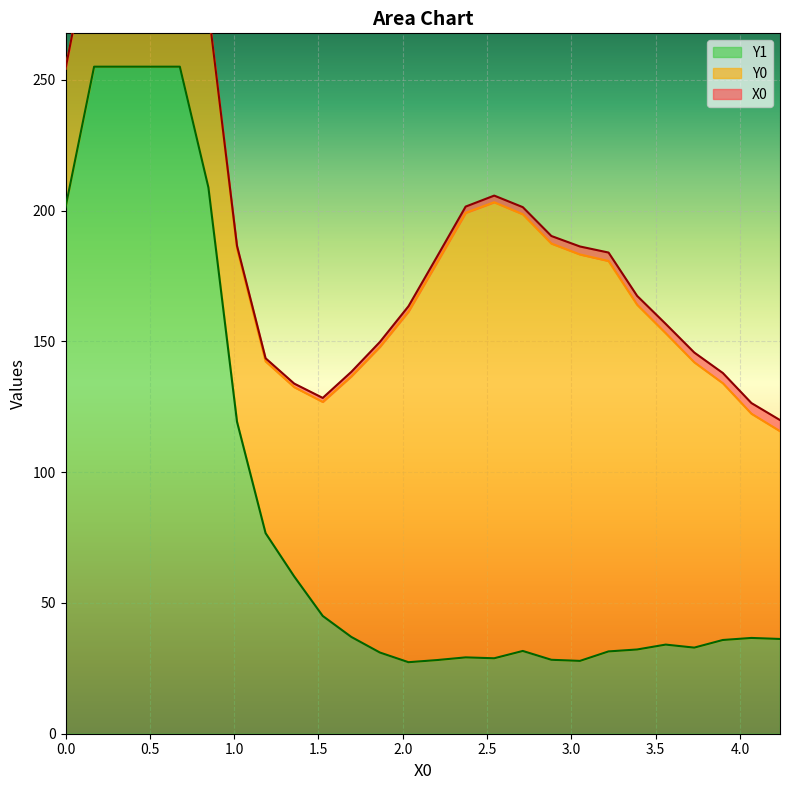

At which label is Y0 closest to 113?

11